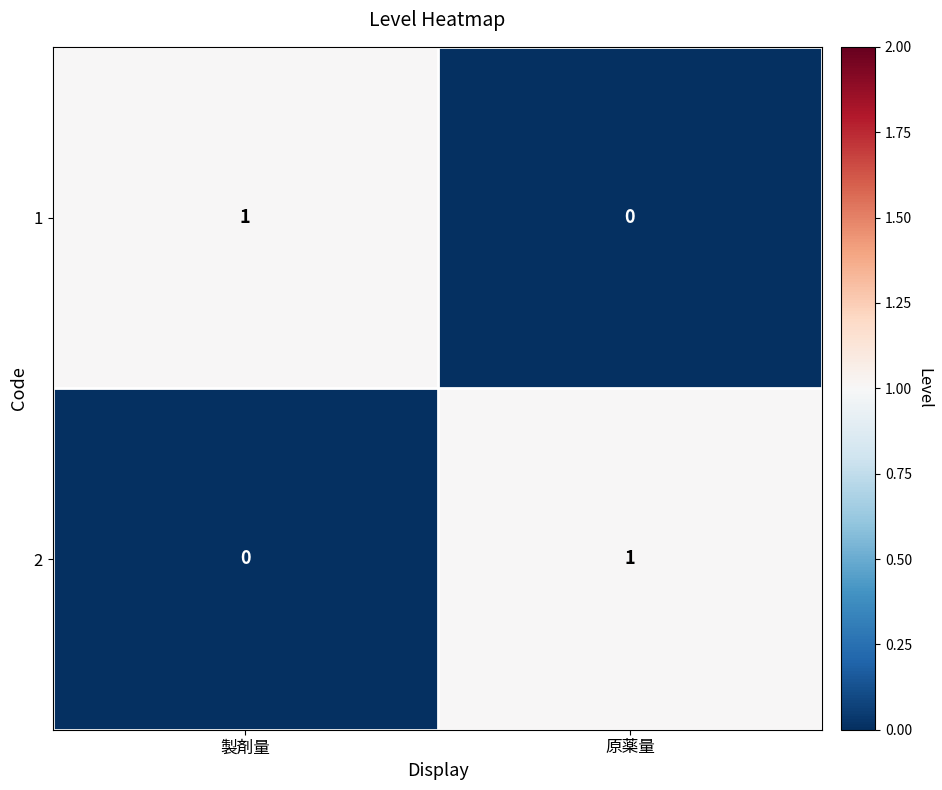

Is it true that 1 equals 0 at 原薬量?

True